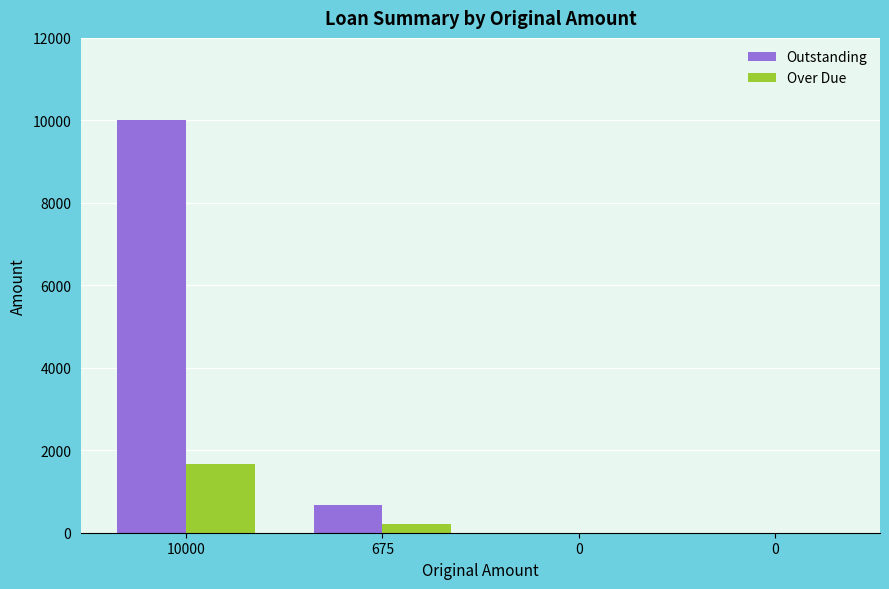

How many groups of bars are there?

4